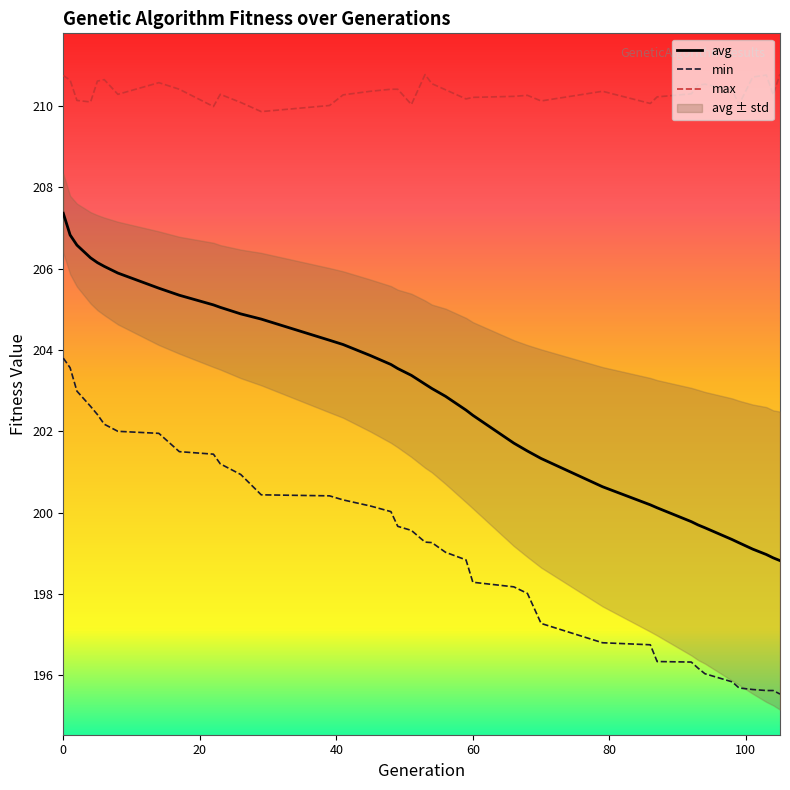

Which series has the widest spread of values?

avg